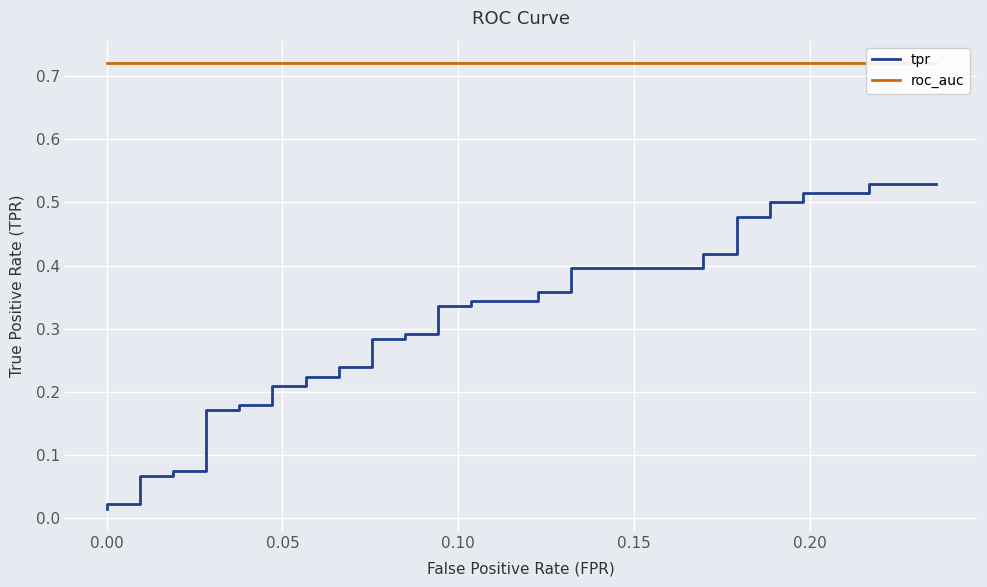

True or false: tpr and roc_auc cross at least once.

False